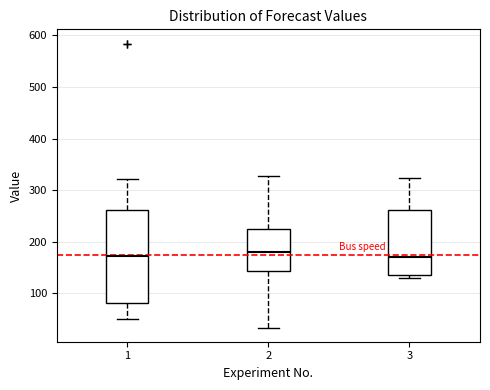

Reading left to right, read every box against the y-axis: the position of its median line, the range the box covers, and the ends of its whiskers. The values are not printed on the chart, so give them approximately, as read against the axis.

1: median 170, box 80 to 260, whiskers 50 to 320
2: median 180, box 140 to 220, whiskers 30 to 330
3: median 170, box 140 to 260, whiskers 130 to 320